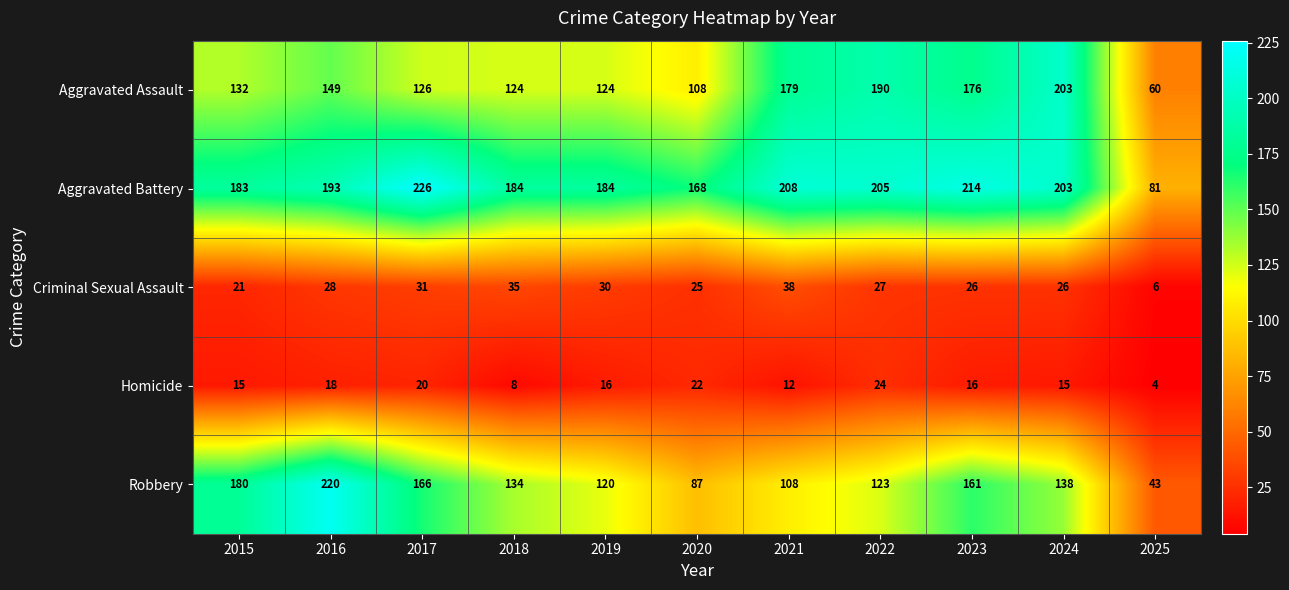

The Aggravated Battery series shows 184 at 2019. True or false?

True